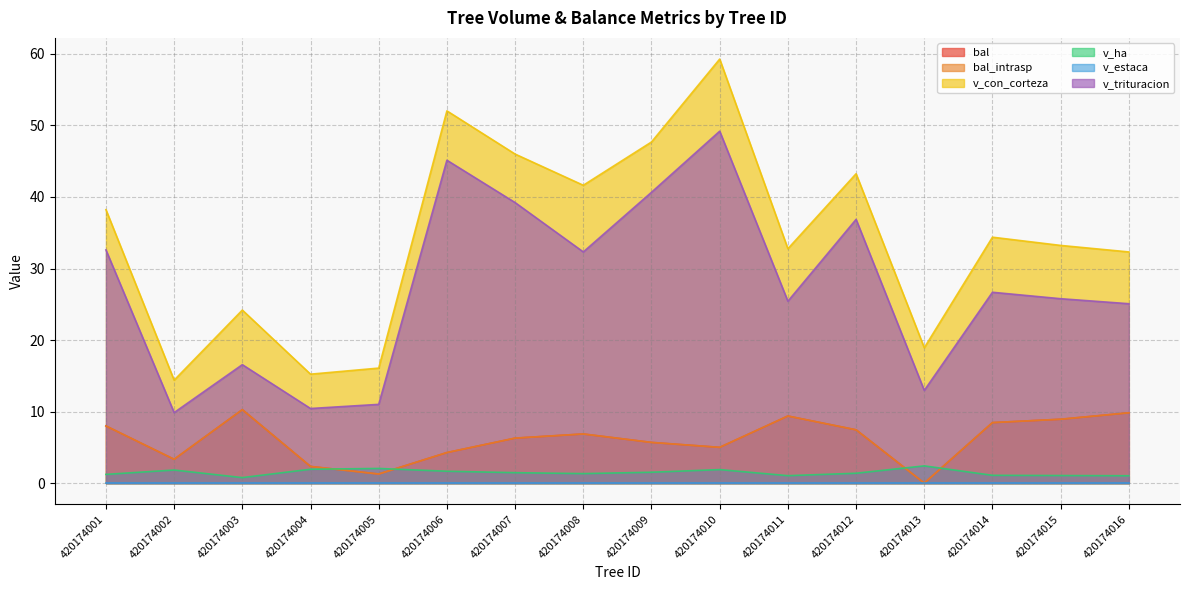

What is the sum of the bal values at 420174008 and 420174004?

9.2